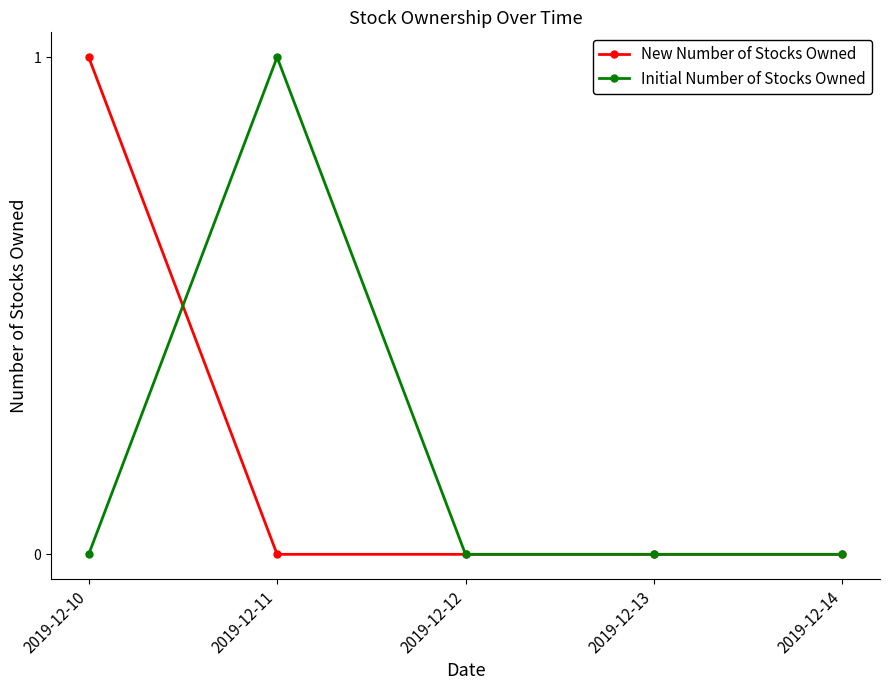

How many distinct data groups are displayed?

2